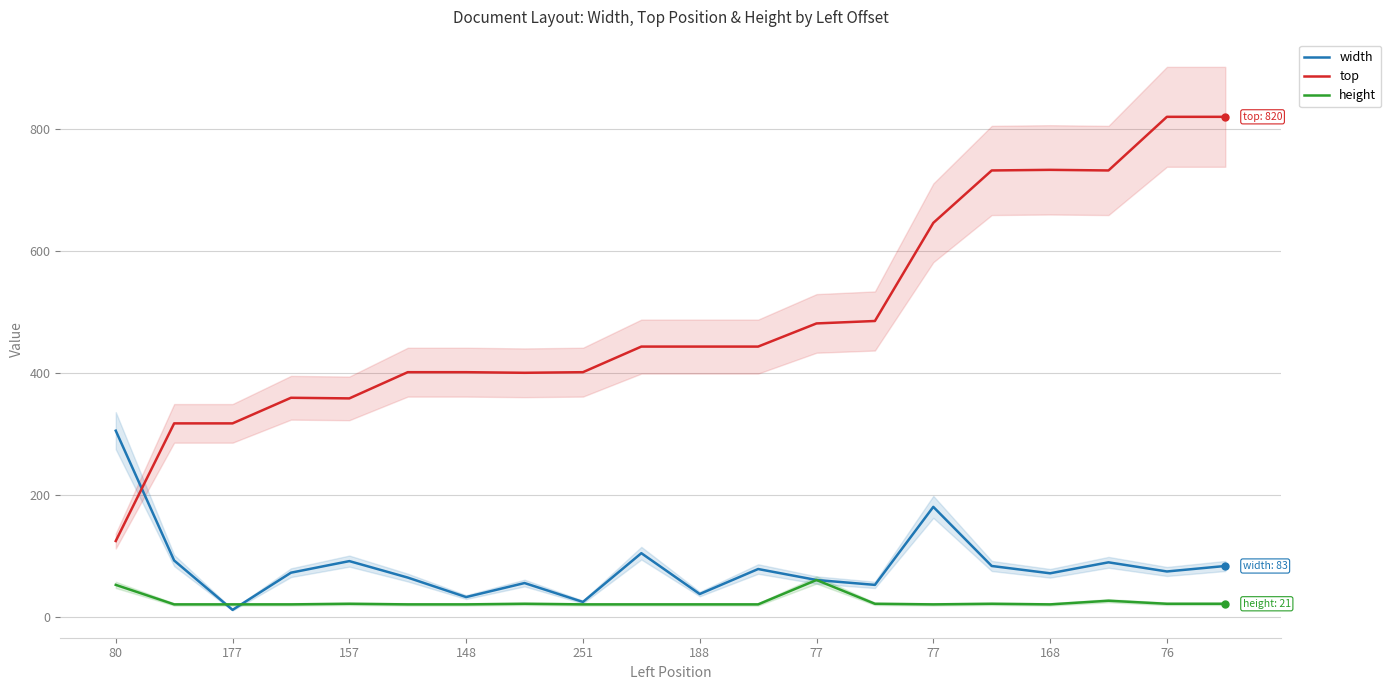

At which label does width reach its peak?

80